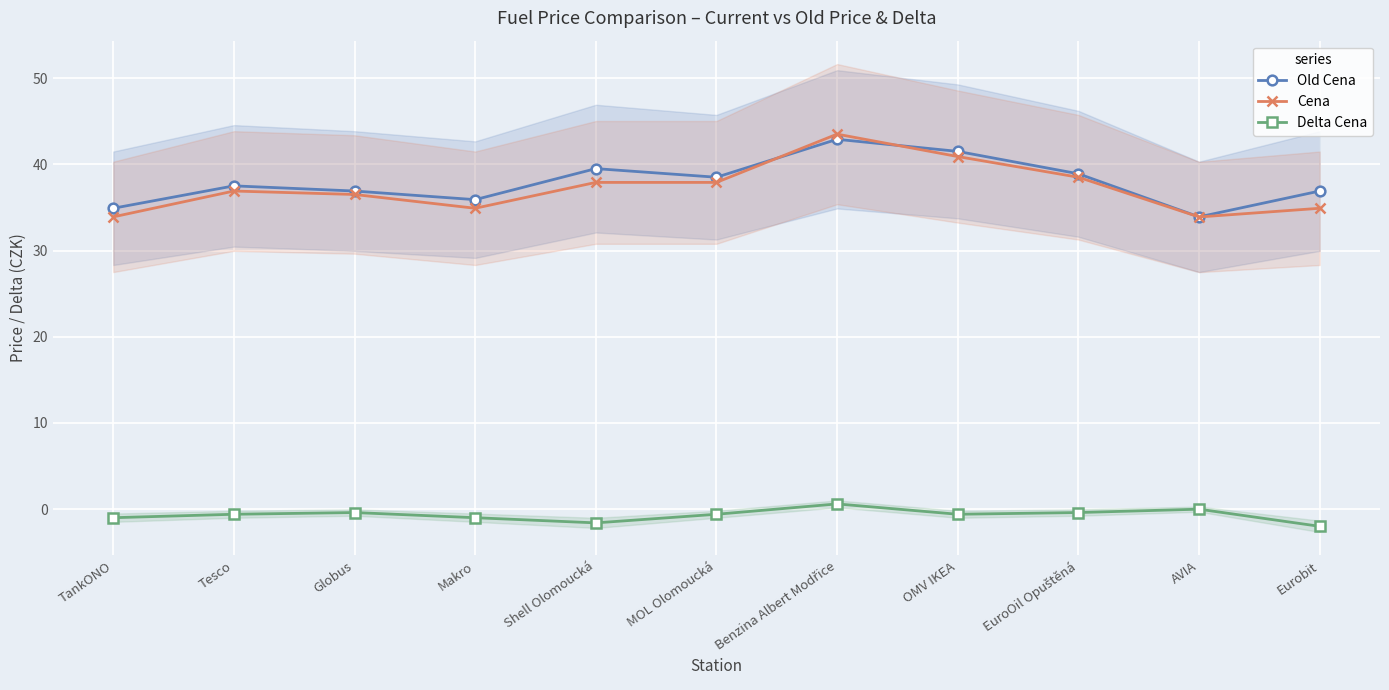

What is the total value across all series at AVIA?

67.8